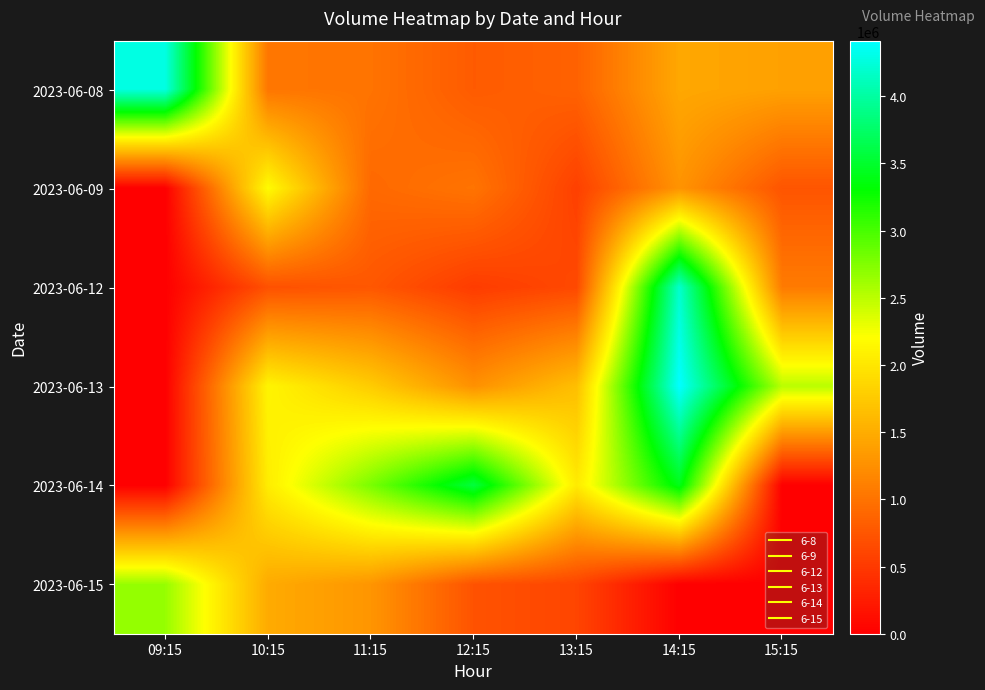

Count the number of data series in this chart.

6